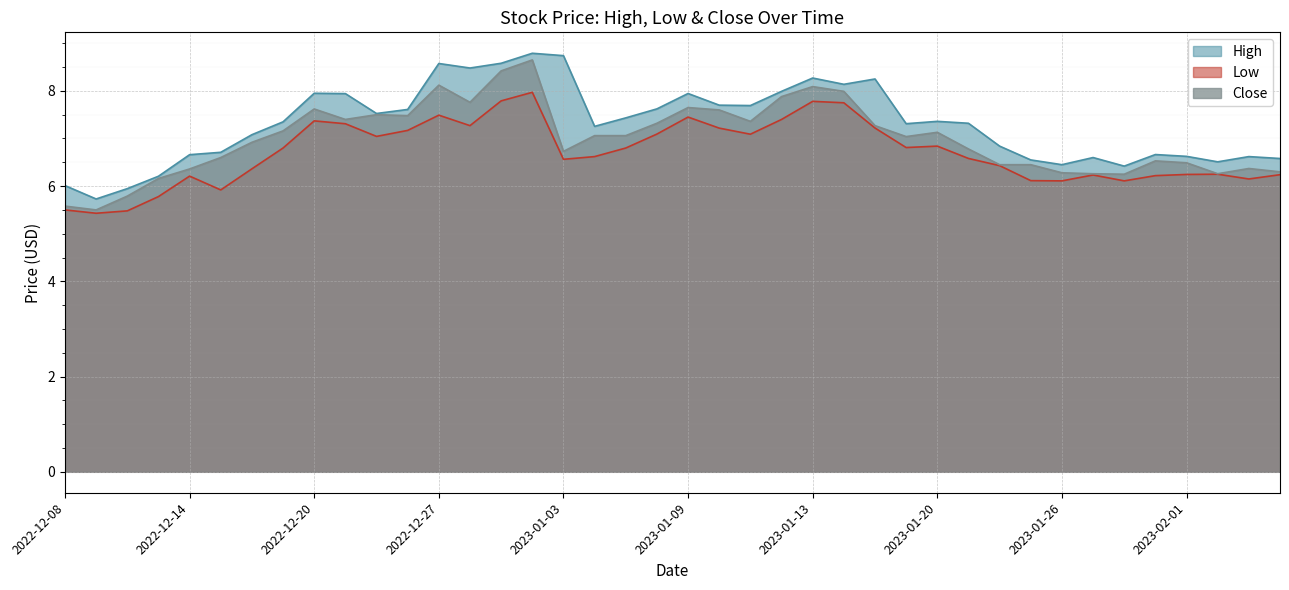

True or false: Low and High cross at least once.

False